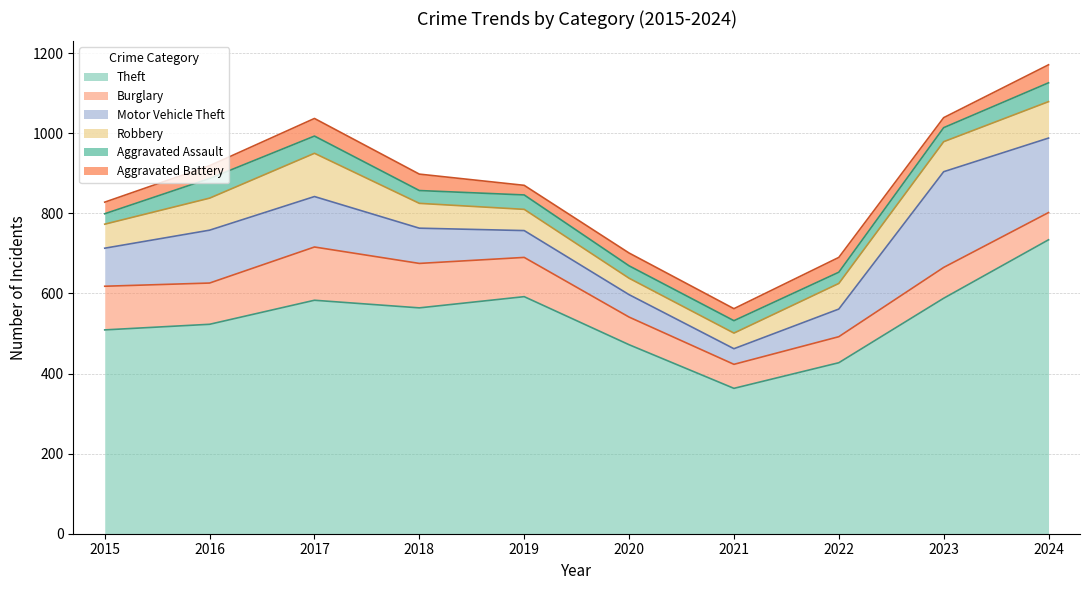

Which has a higher value, 2020 or 2018?

2018